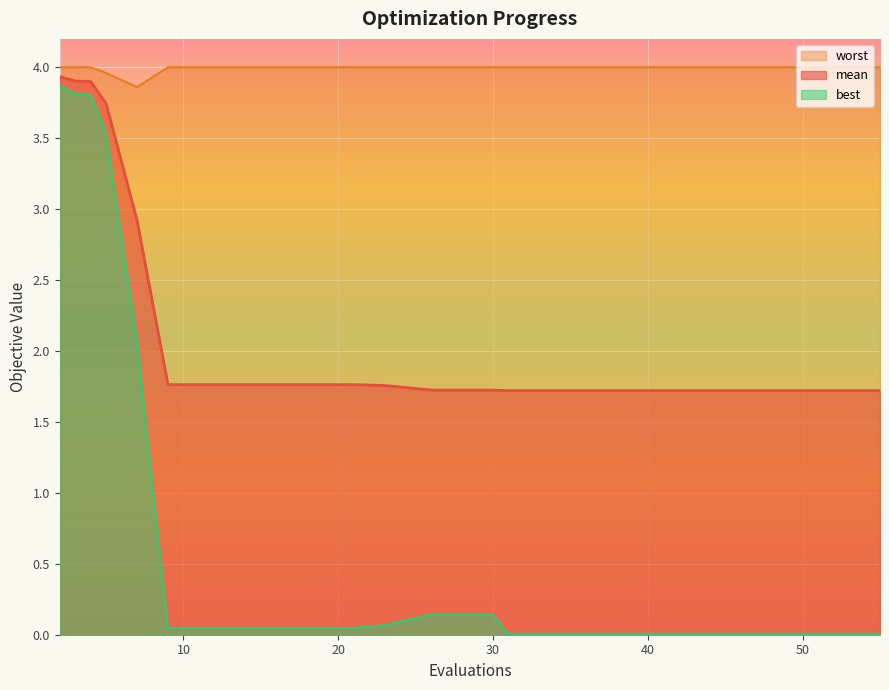

What is the difference between the maximum and minimum values in the best series?

3.9